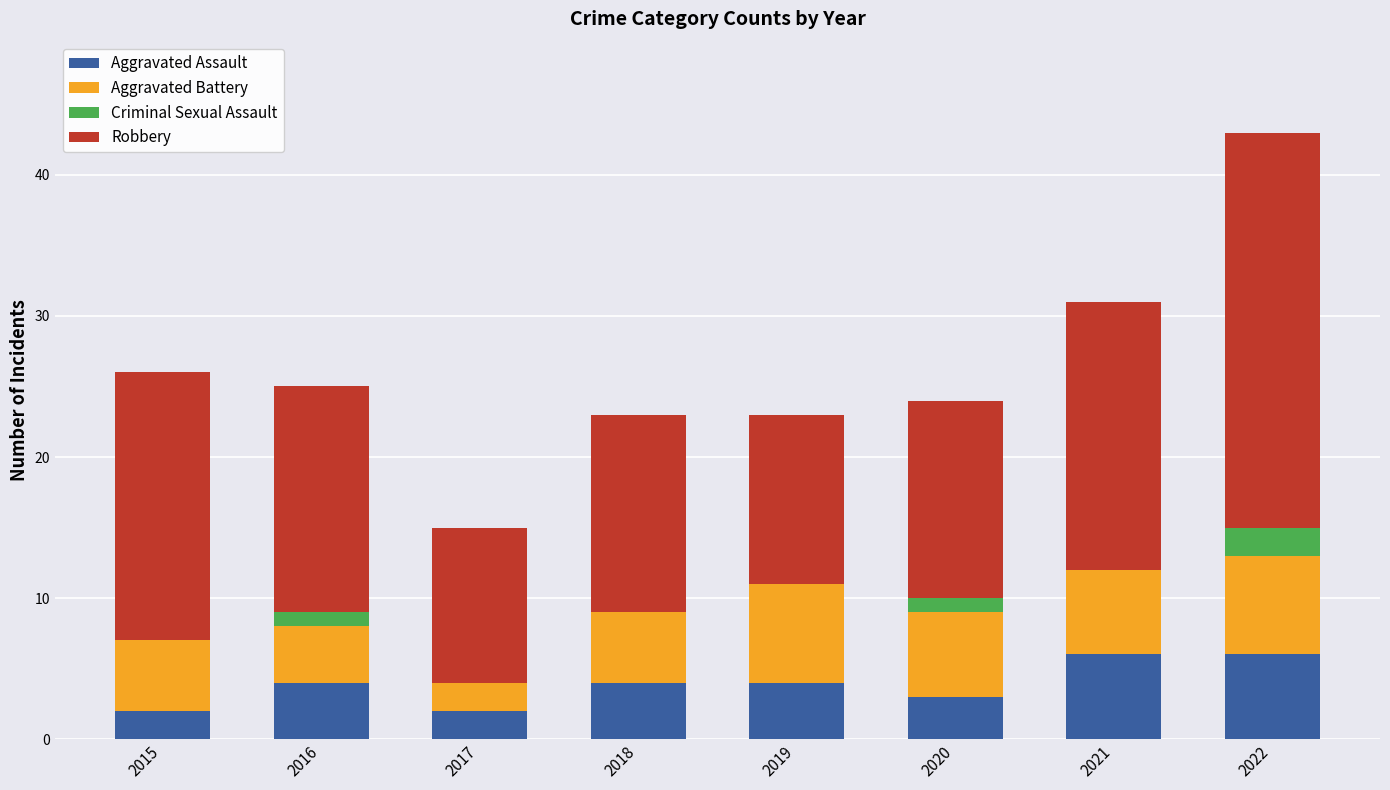

What is the total value across all series at 2019?

23